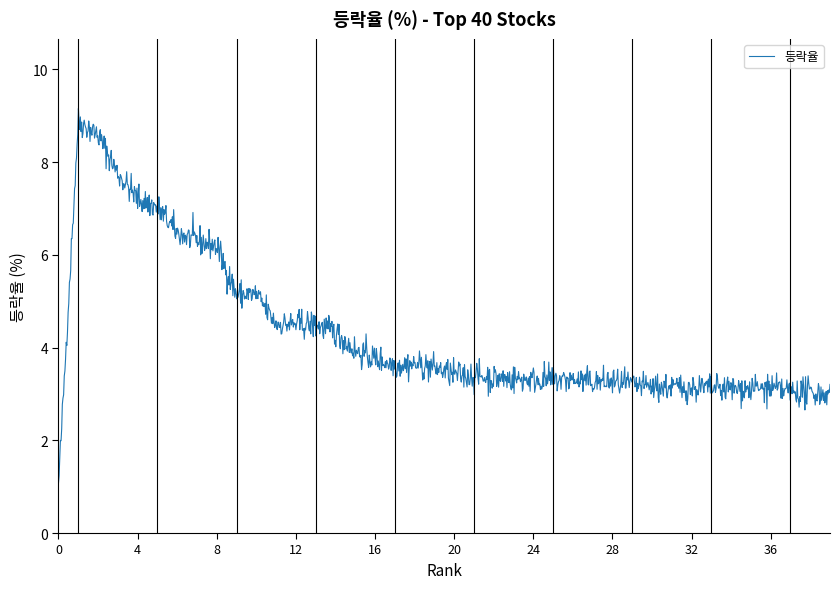

What is the maximum value shown in the chart?

9.2